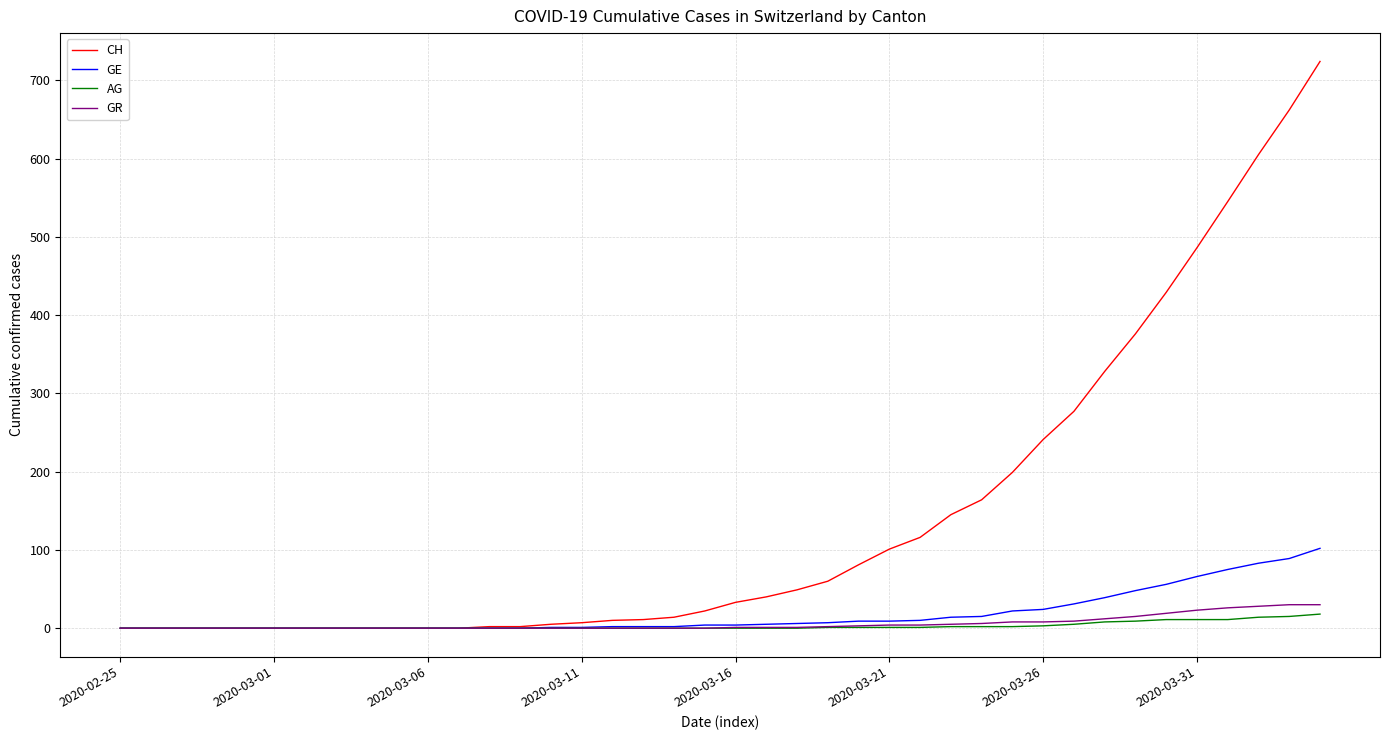

What are all the series names shown in the legend?

CH, GE, AG, GR